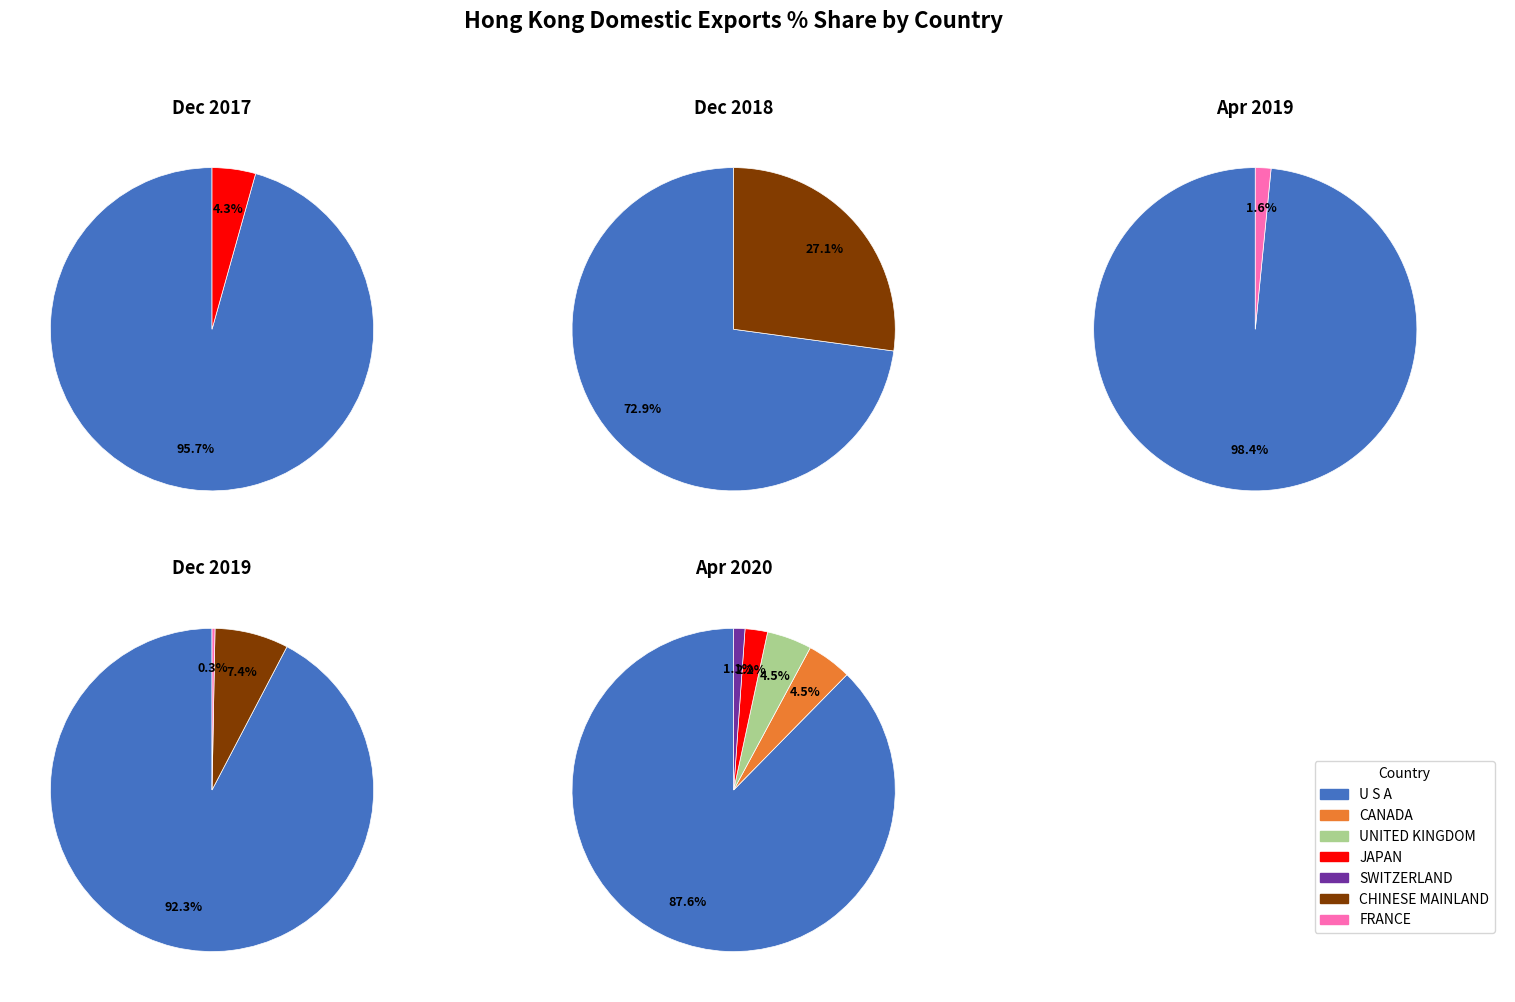

What is the largest slice in the pie chart?

U S A